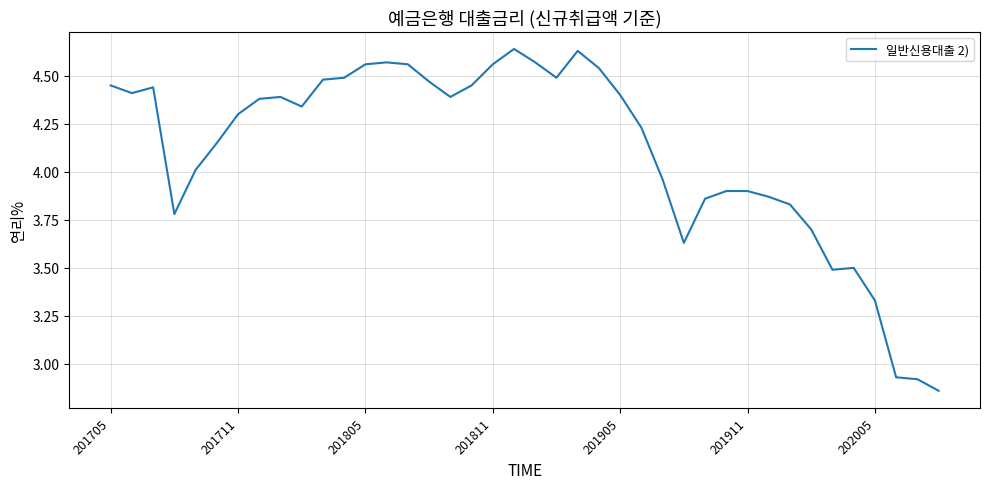

What is the difference between the maximum and minimum values?

1.8